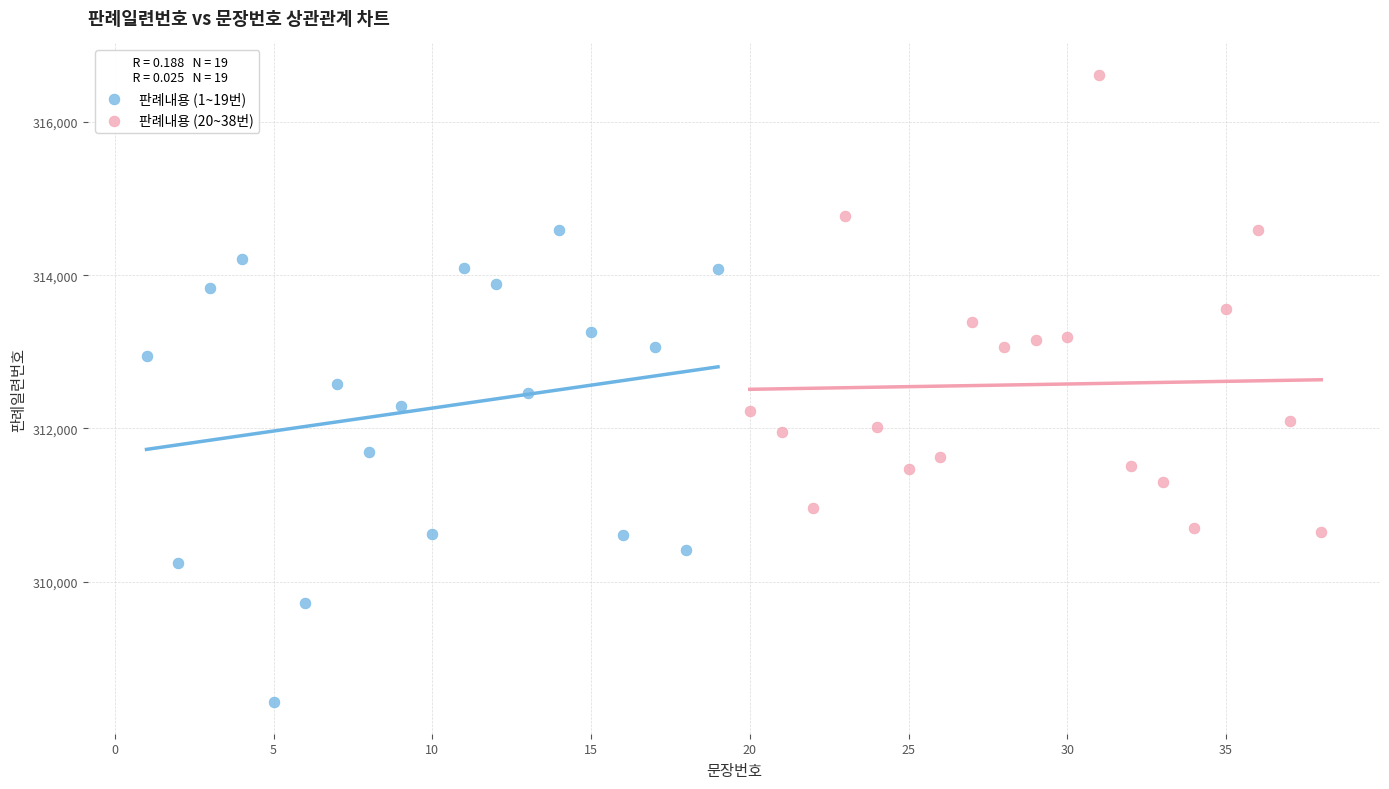

Which series reaches the minimum Y coordinate?

판례내용 (1~19번)